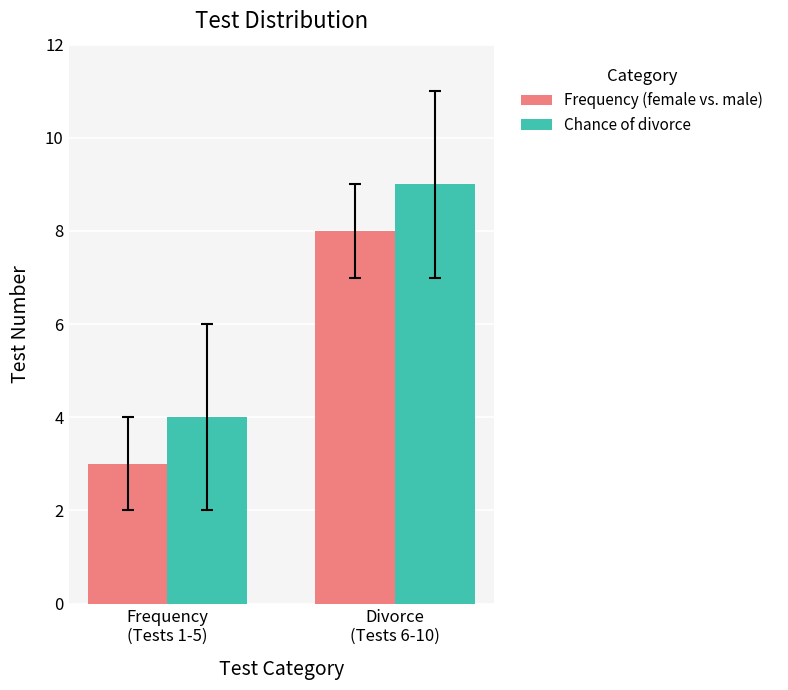

Reading left to right, extract all data points from this chart.

Frequency (female vs. male): 3	8
Chance of divorce: 4	9